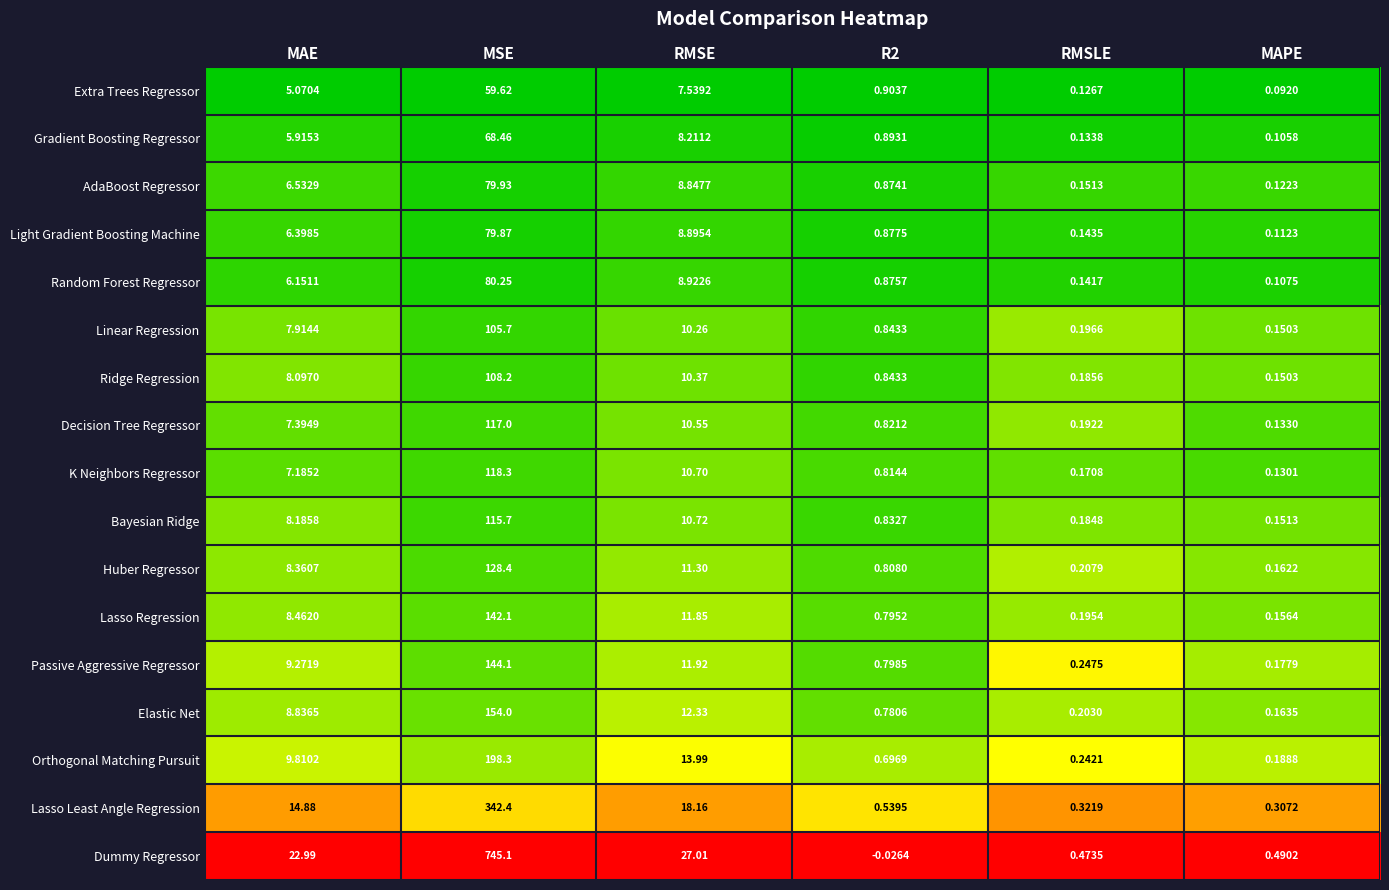

Which category has the lowest value in the AdaBoost Regressor series?

MAPE